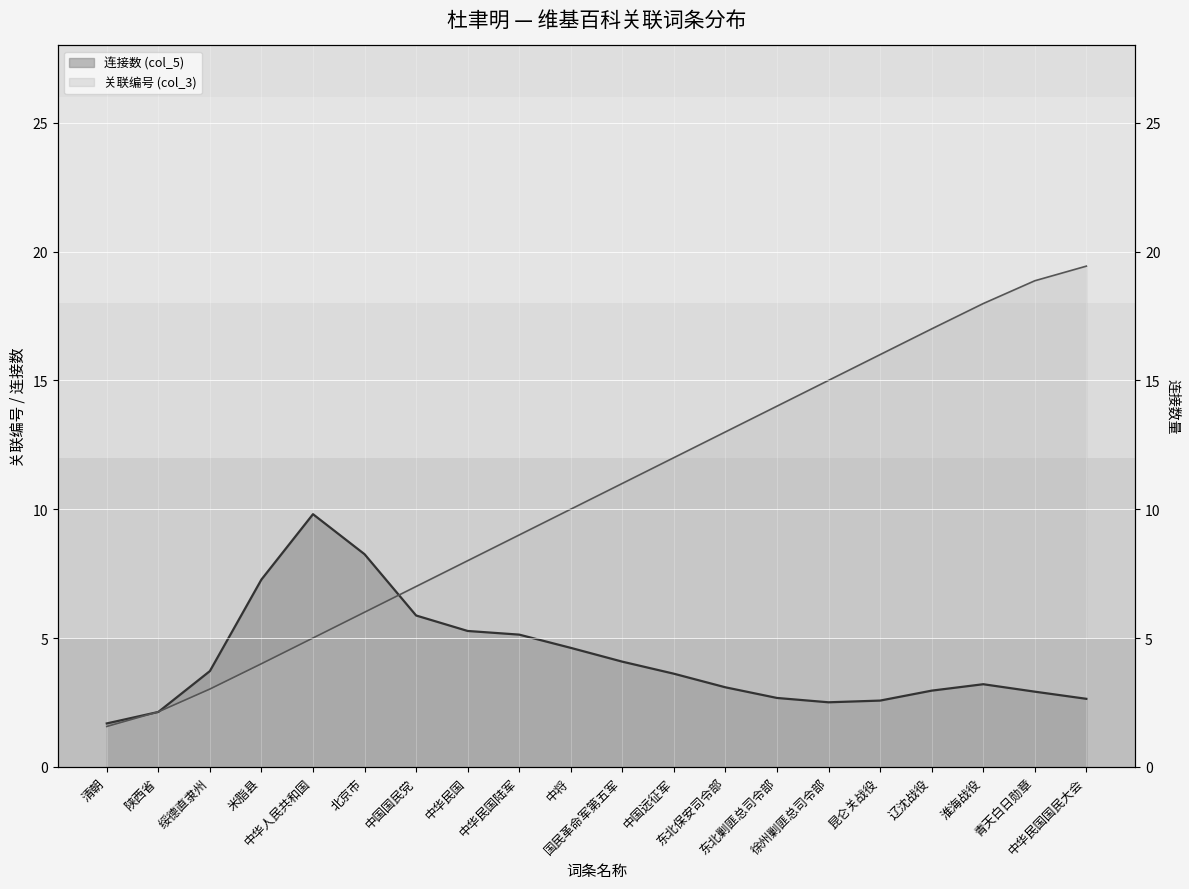

Which has a higher value, 中华民国陆军 or 陕西省?

中华民国陆军